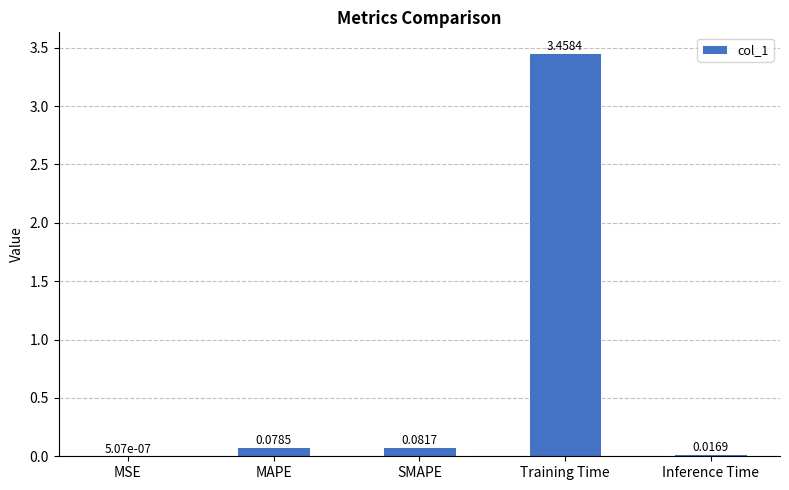

Between SMAPE and MAPE, which is larger?

SMAPE